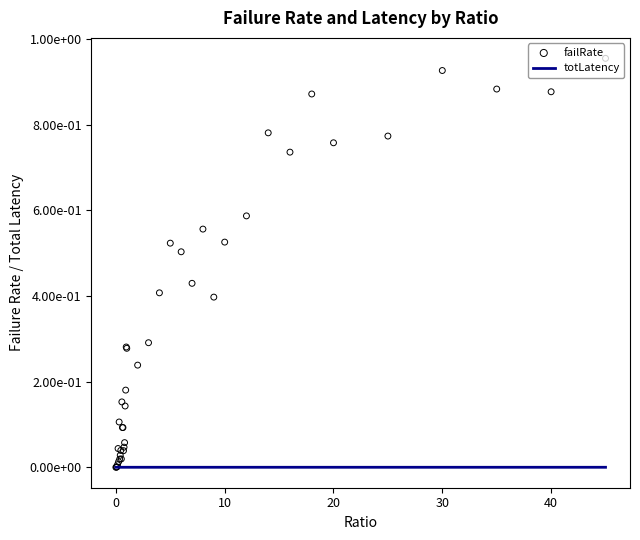

Which series has the largest total across all categories?

failRate